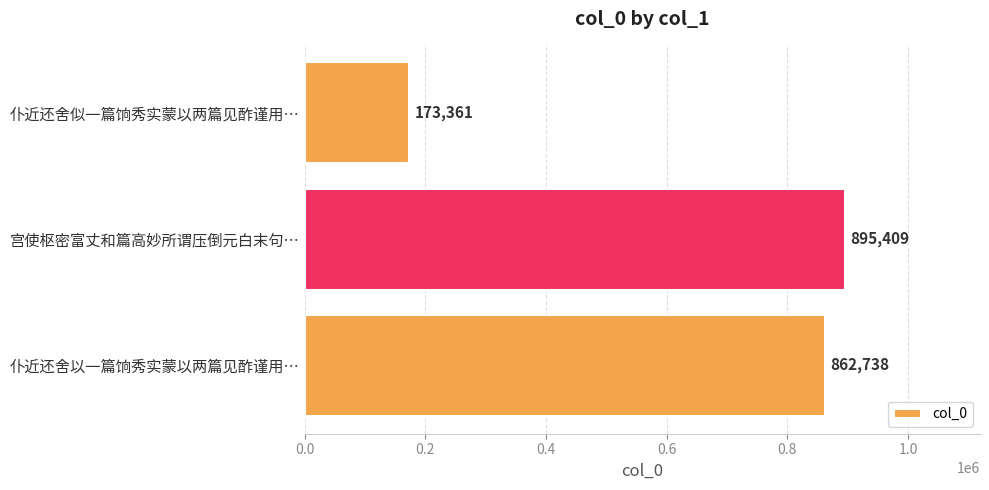

Which label corresponds to the largest value in the chart?

宫使枢密富丈和篇高妙所谓压倒元白末句…